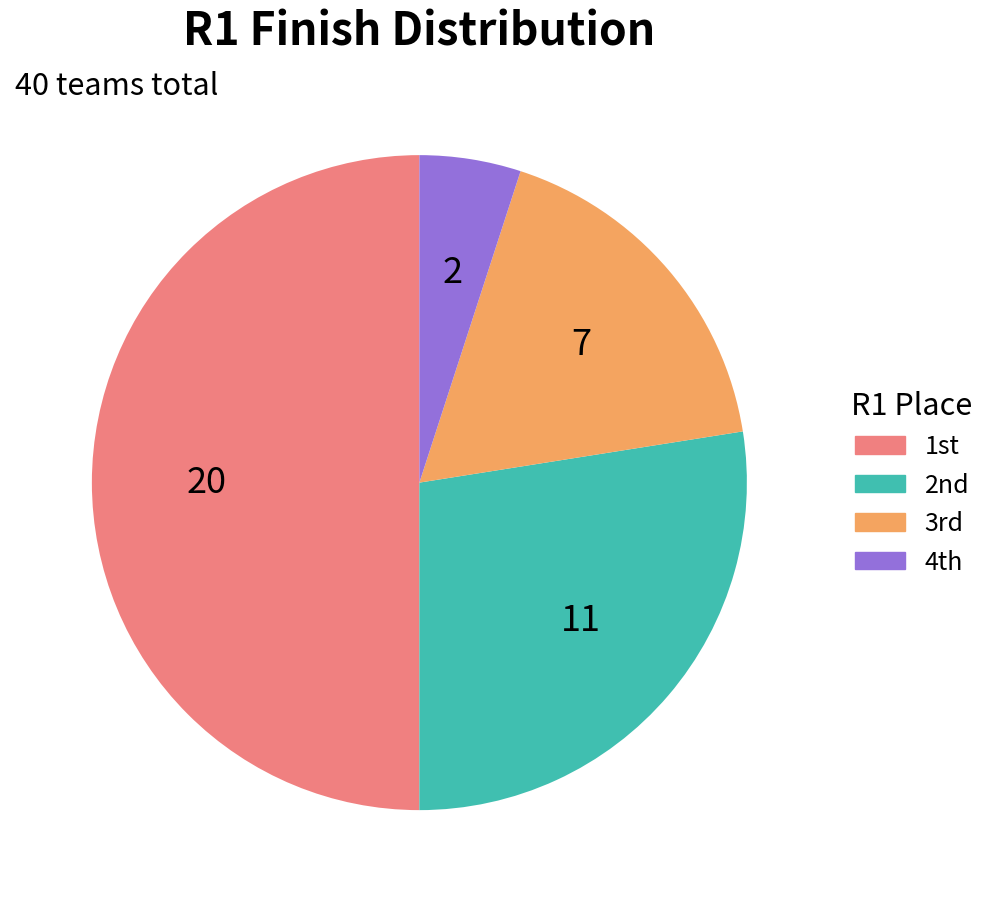

How many slices are in this pie chart?

4